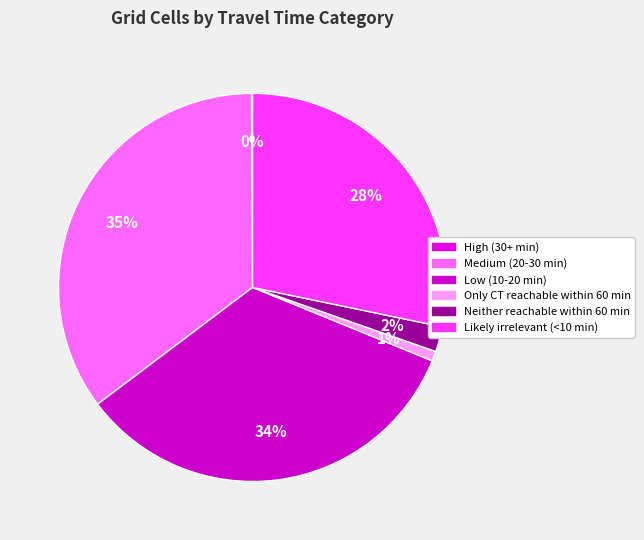

What percentage is NOT represented by Likely irrelevant (<10 min)?

71.7%